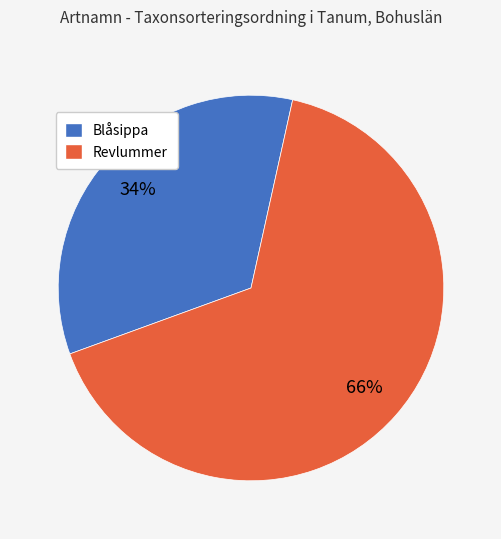

To the nearest percent, what is the average slice percentage?

50%